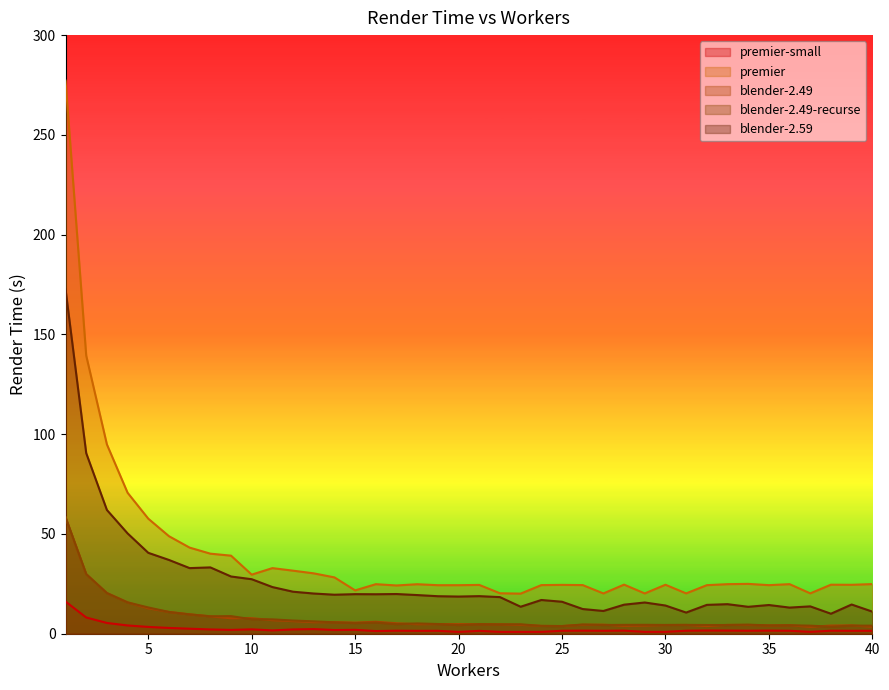

What is the spread (max minus min) of values at 30?

23.6